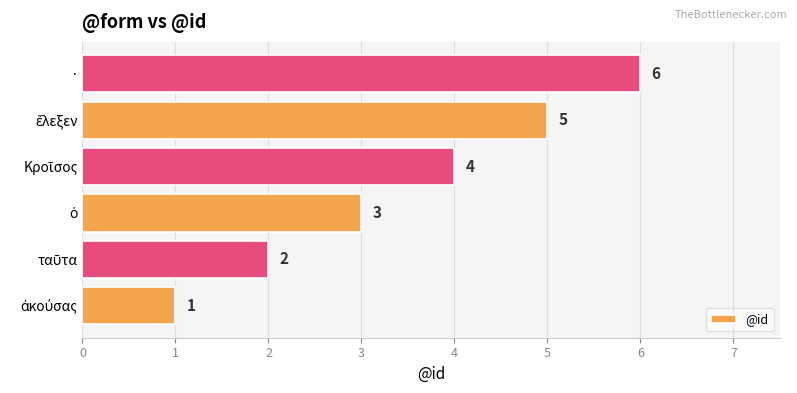

What is the greatest value displayed?

6